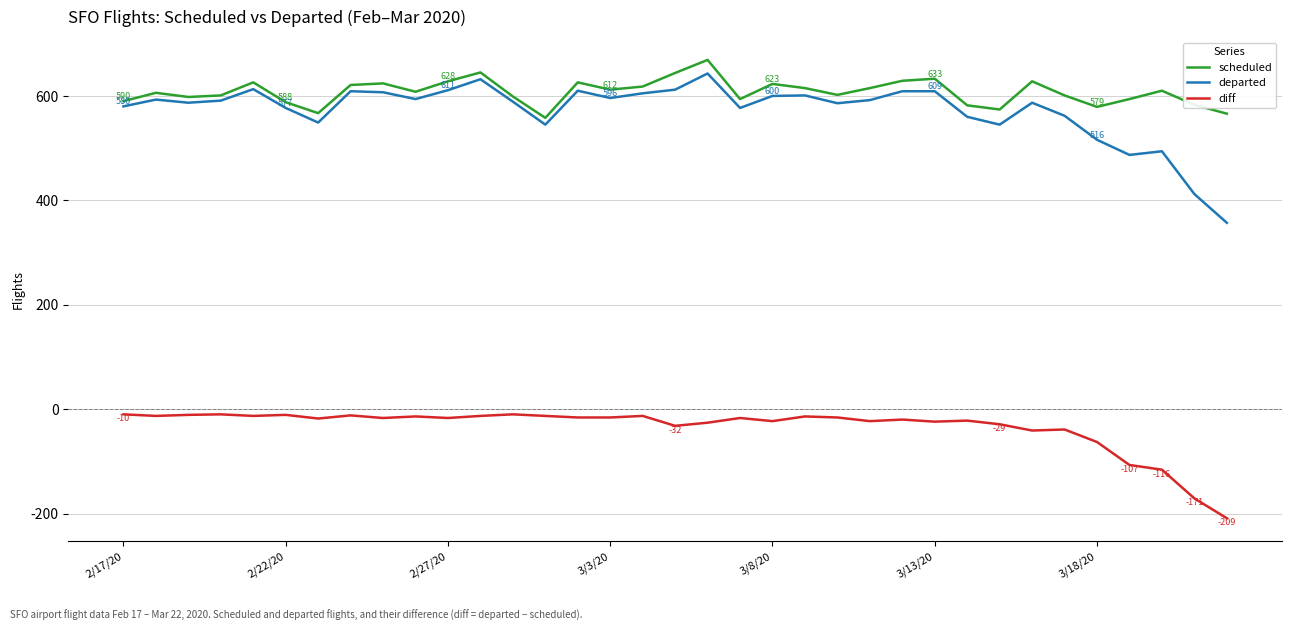

Which series has the largest range (max minus min)?

departed